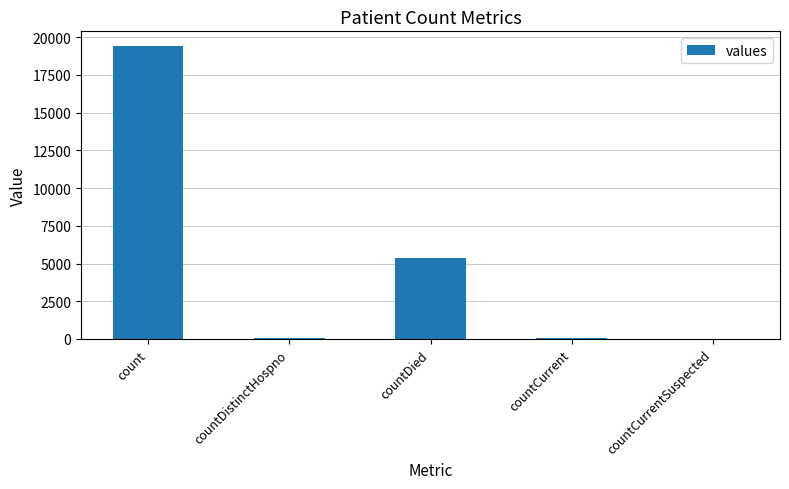

What is the sum of all values?

24875